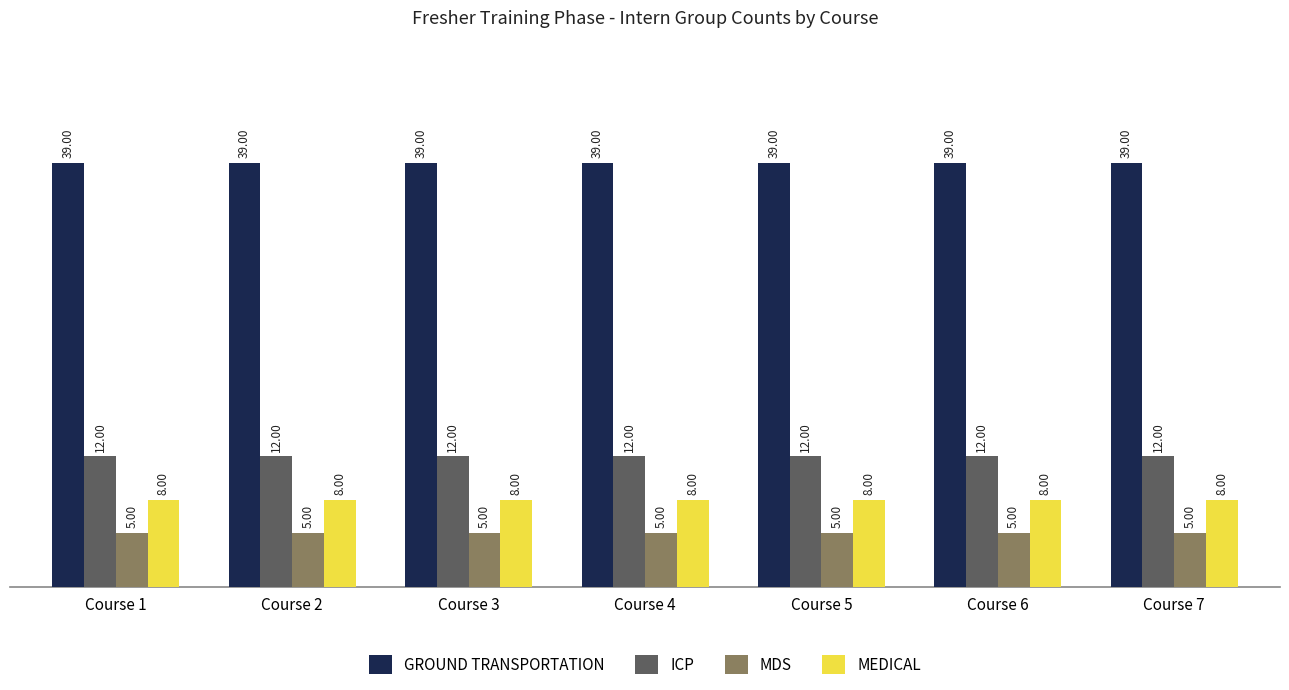

What is the value of the MDS bar at the 1st from the left?

5